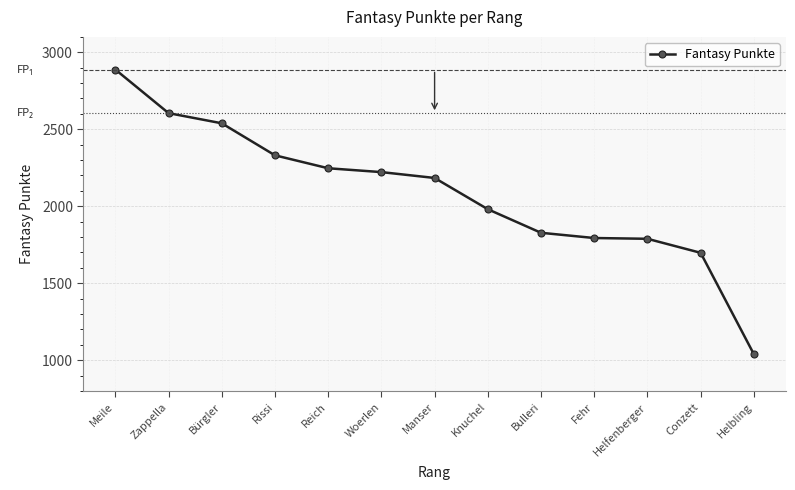

Where does the data first go above 2184?

Meile